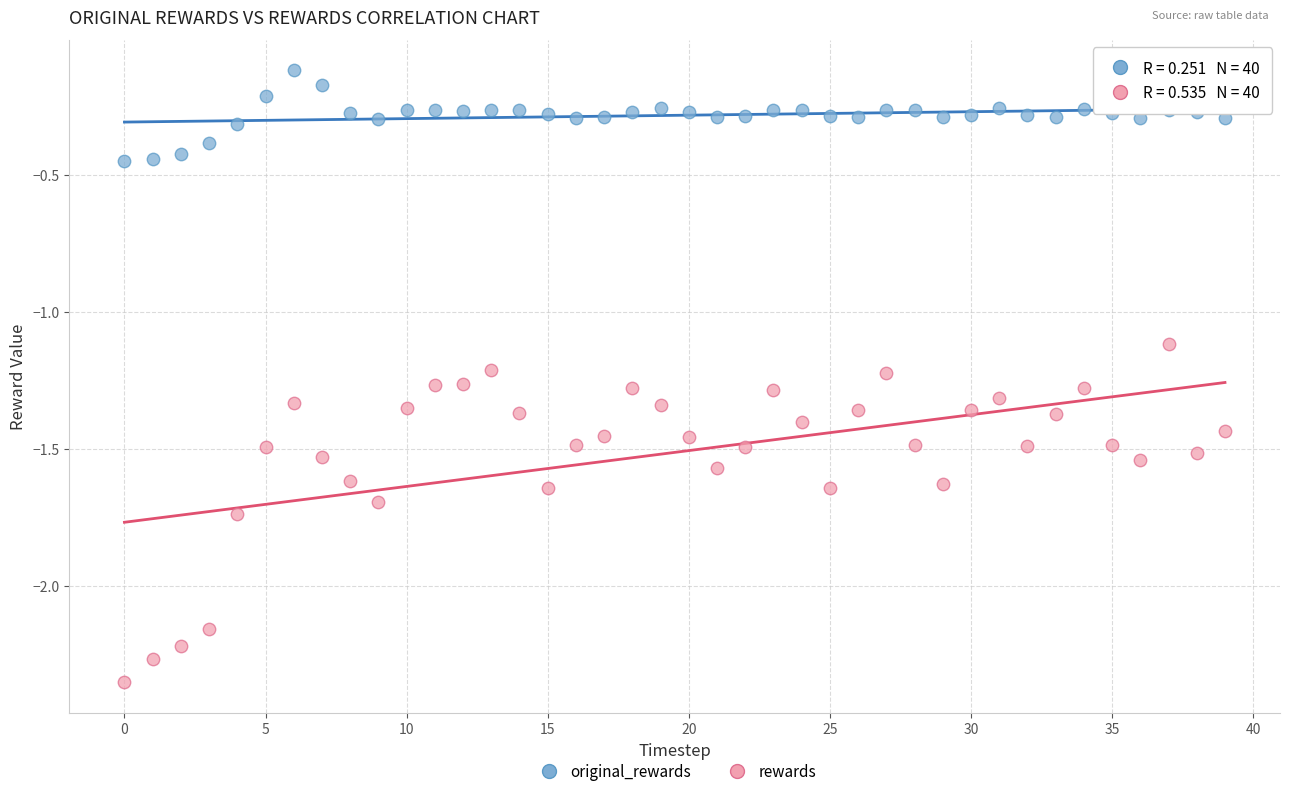

Which series reaches the minimum Y coordinate?

rewards